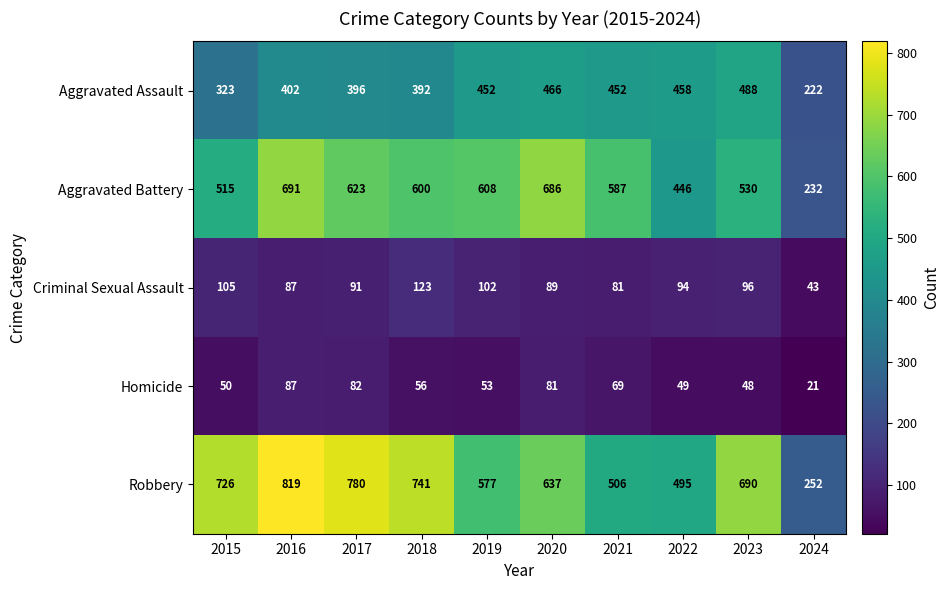

At which category does the chart reach its peak across all series?

2016